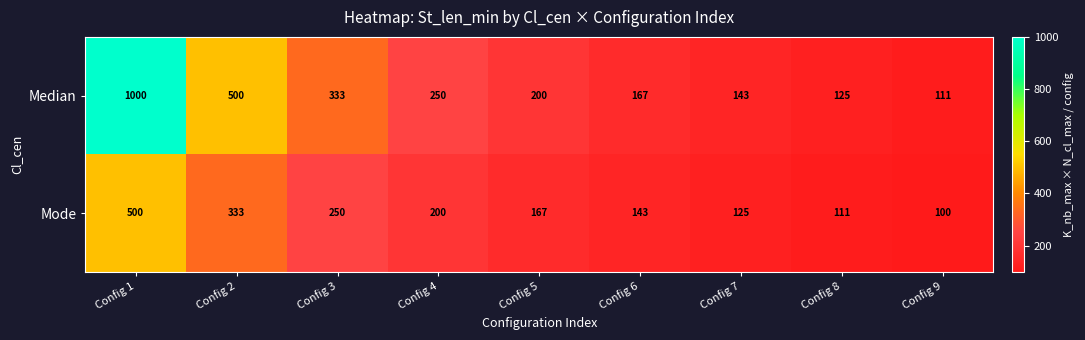

Which category has the lowest value in the Median series?

Config 9